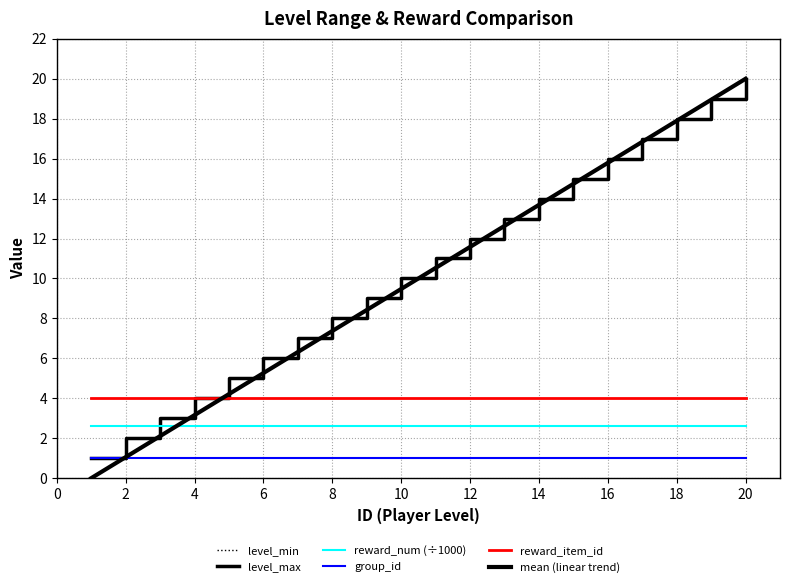

How many data points does each series have?

20